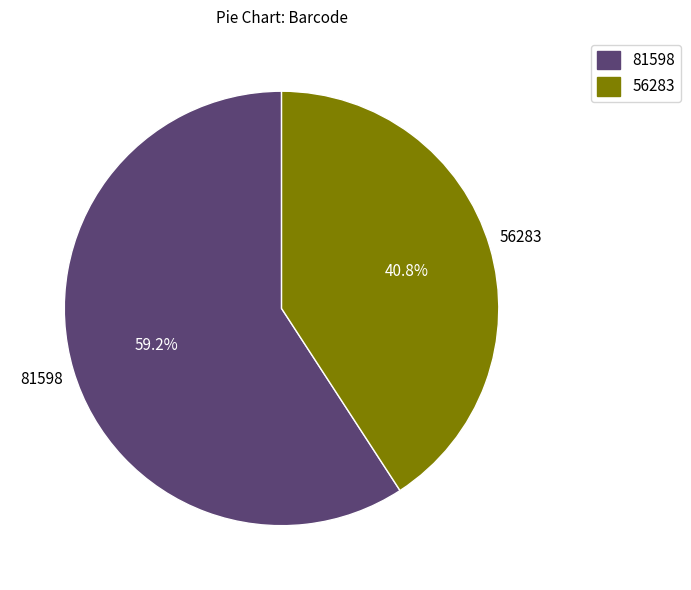

What is the ratio of the value at 56283 to the value at 81598?

0.7